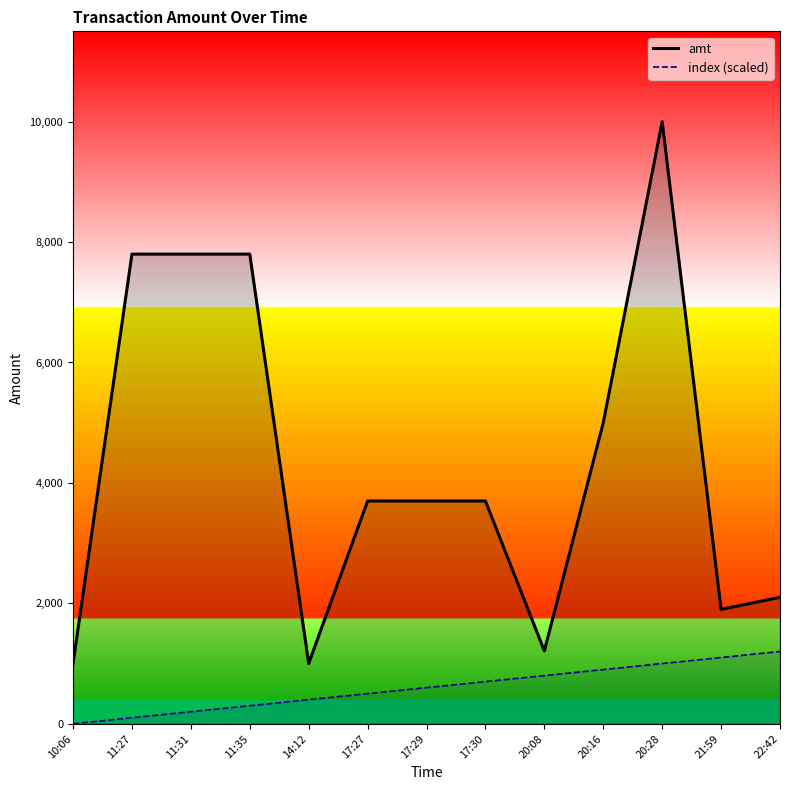

At 22:42, list the series in order from smallest to largest.

index (scaled), amt